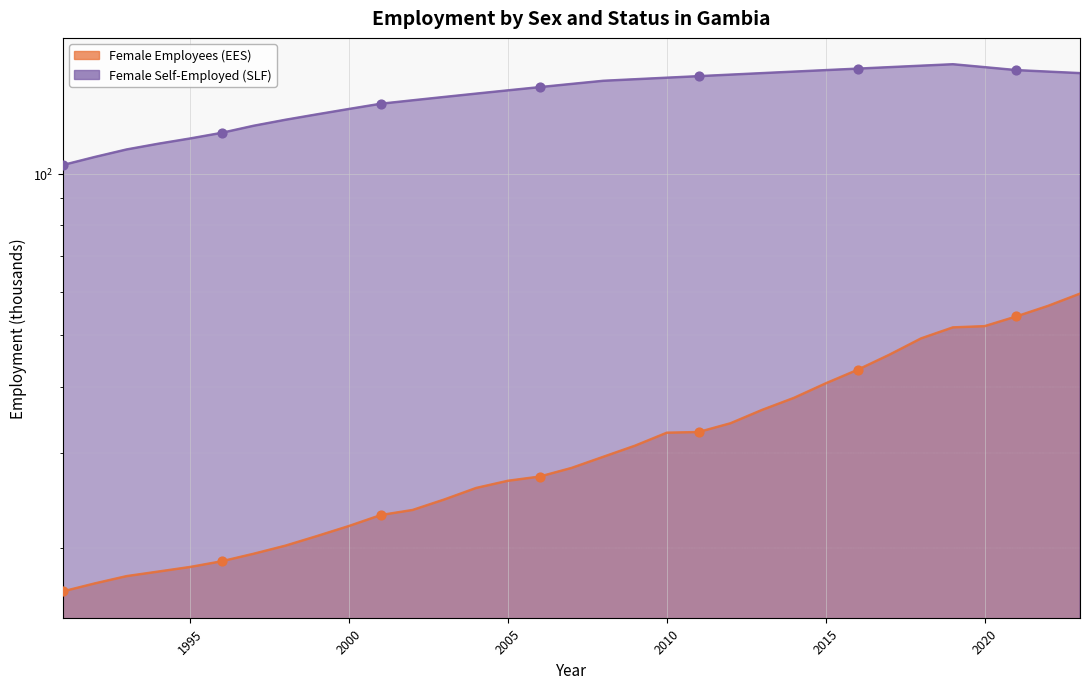

Which series has the largest total across all categories?

Female Self-Employed (SLF)